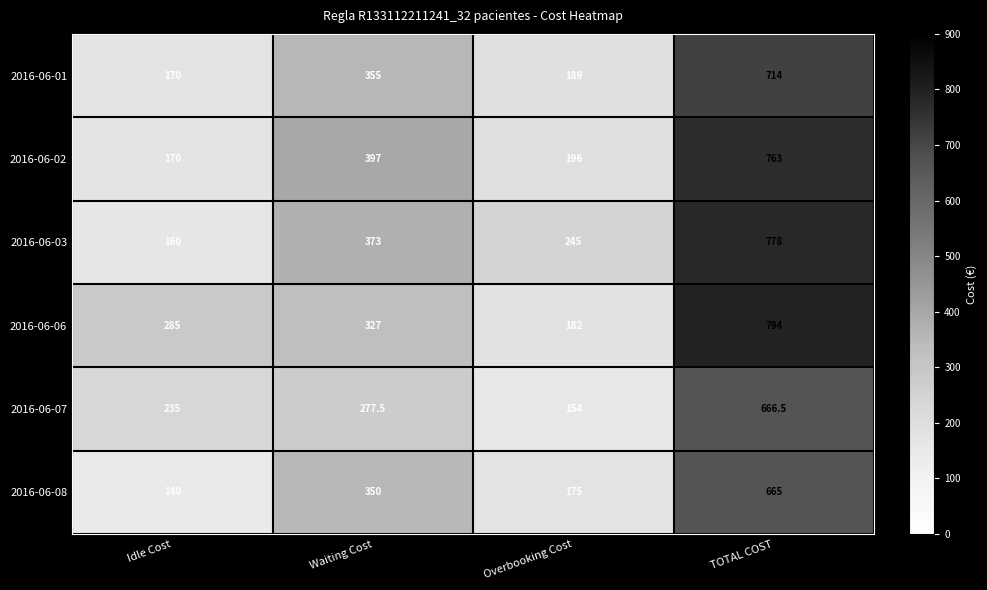

What is the difference between the highest and lowest values at Waiting Cost?

119.5